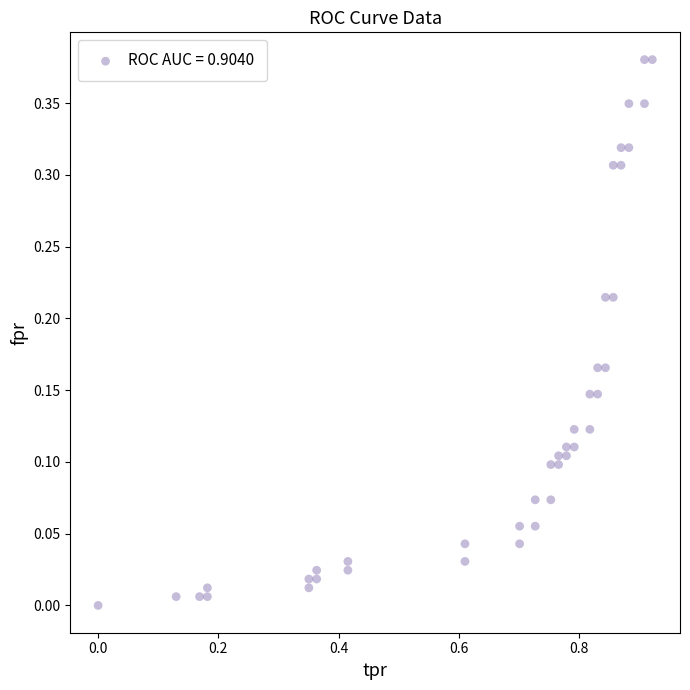

What is the range of X values (max minus min)?

0.9